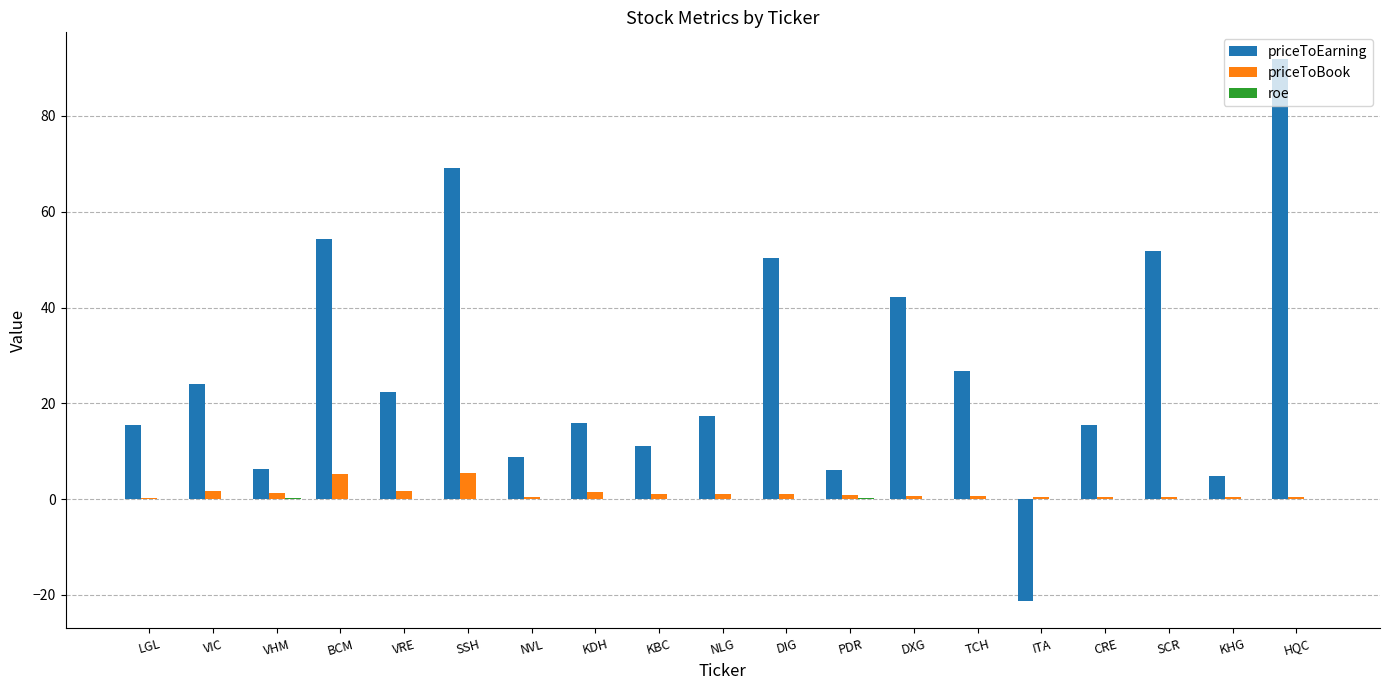

How many groups of bars are there?

19